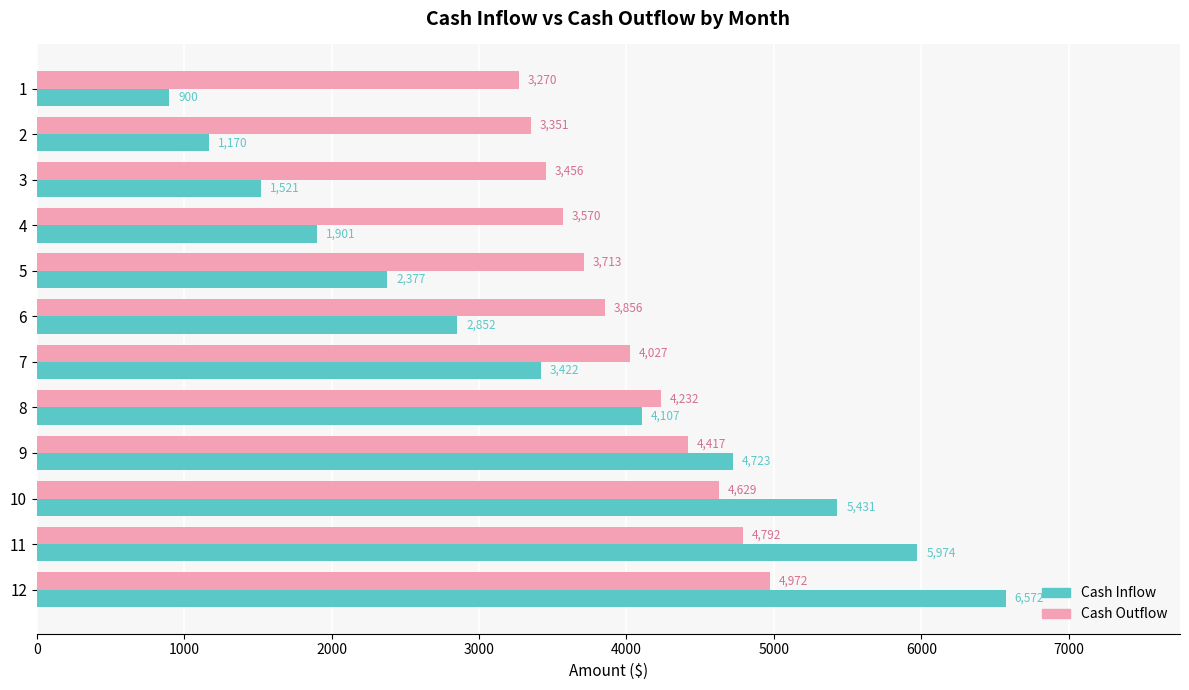

Where is Cash Outflow nearest to the value 4121?

7